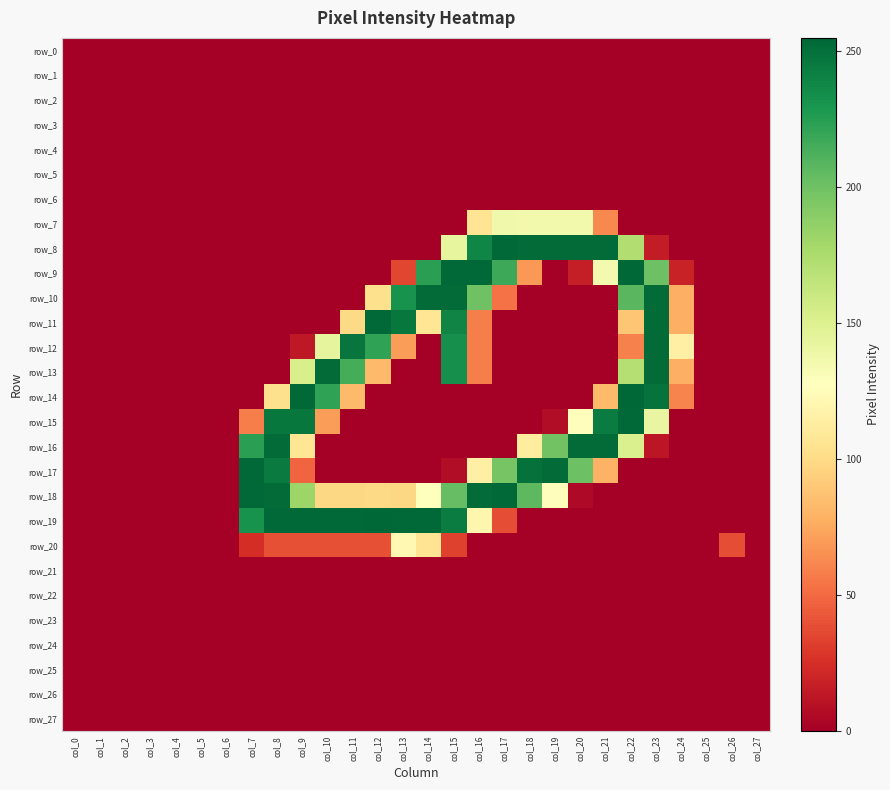

Between col_19 and col_7, which is larger?

col_19